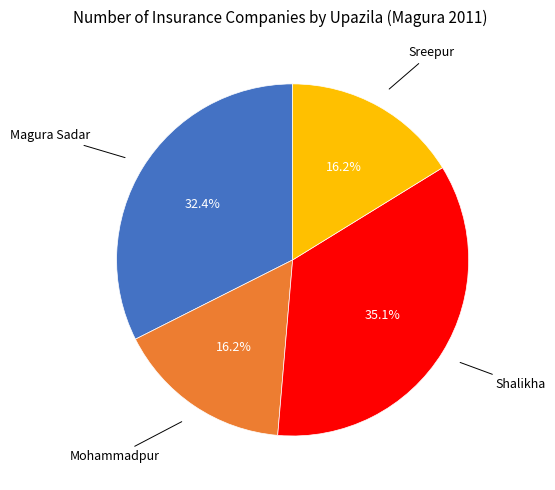

Is there a majority slice in this chart?

No